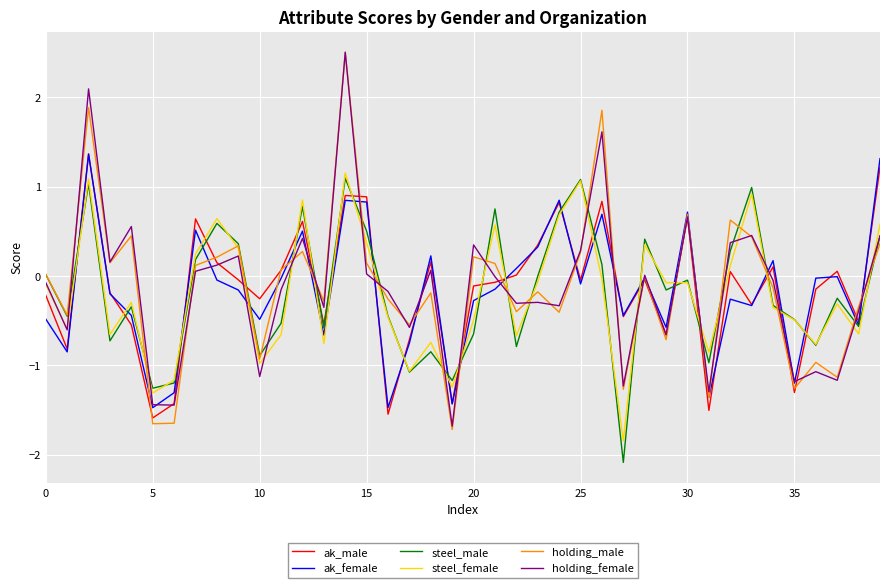

Which series has the widest spread of values?

holding_male